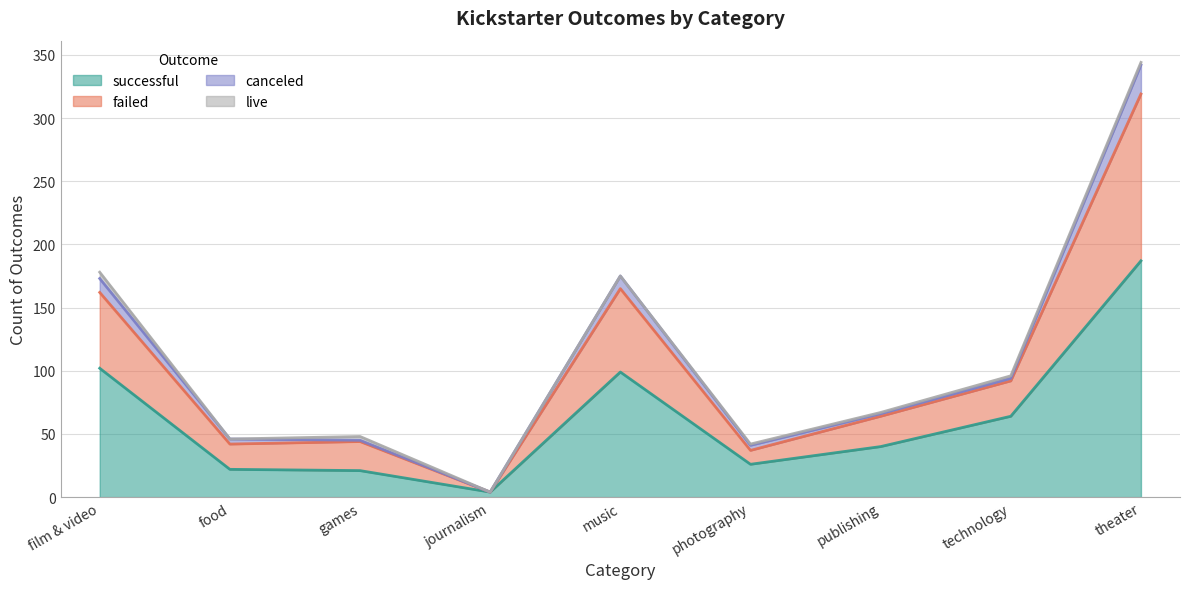

What is the sum of the successful values at food and theater?

209